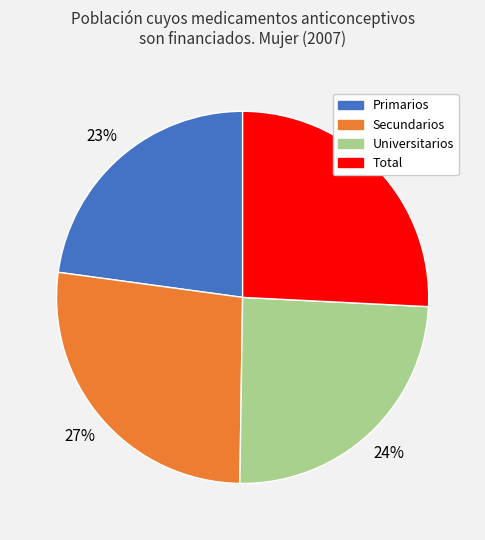

True or false: Total accounts for 26% of the total.

True